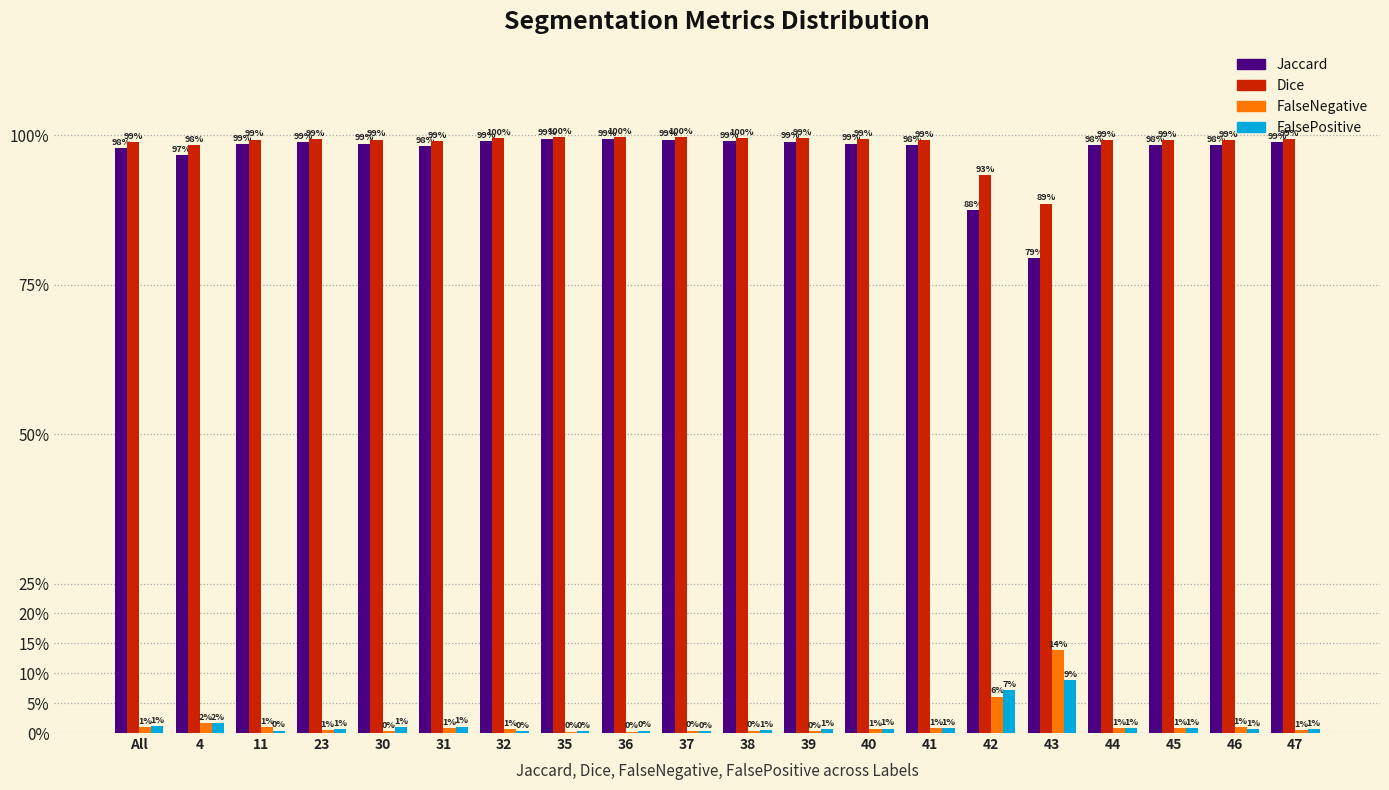

What are all the series names shown in the legend?

Jaccard, Dice, FalseNegative, FalsePositive